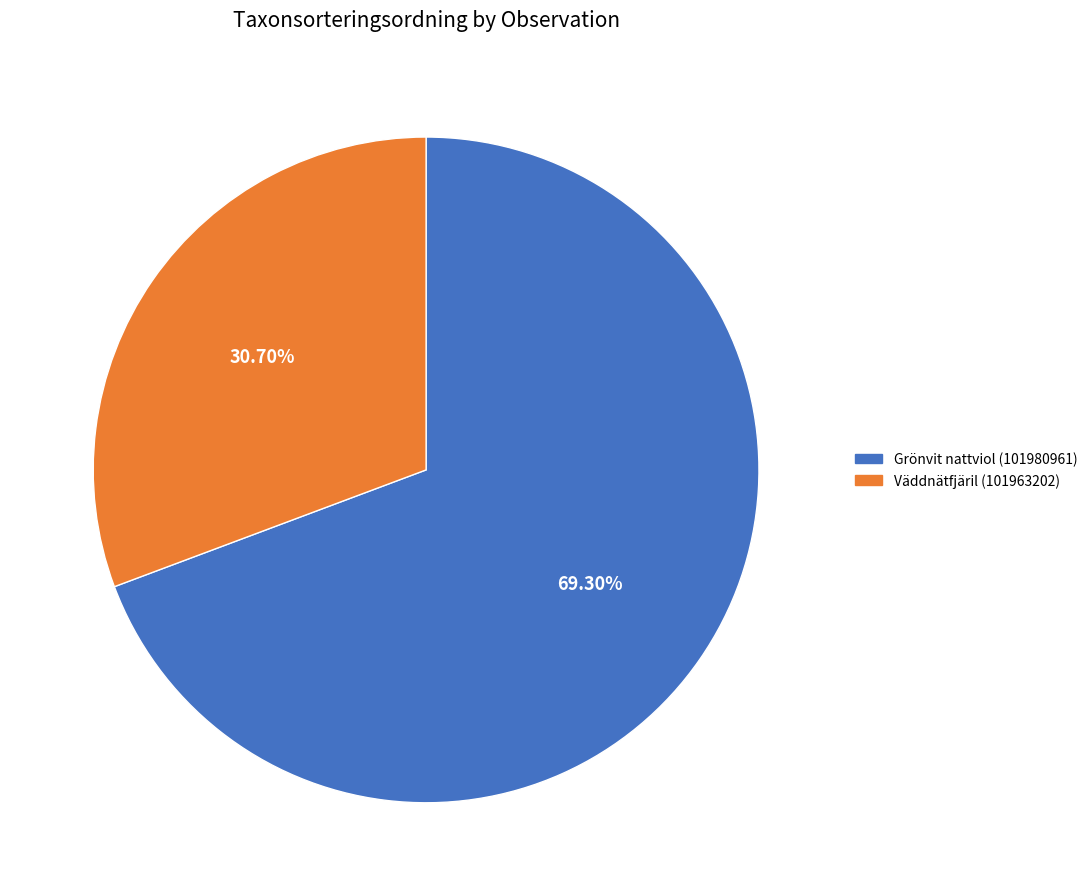

What portion of the pie excludes Grönvit nattviol (101980961)?

30.7%